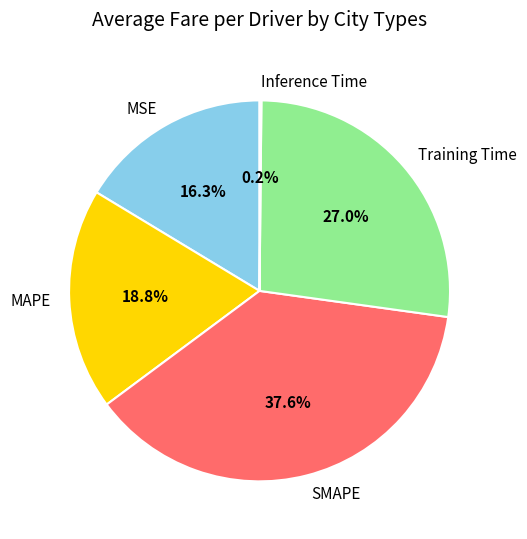

What is the largest slice in the pie chart?

SMAPE